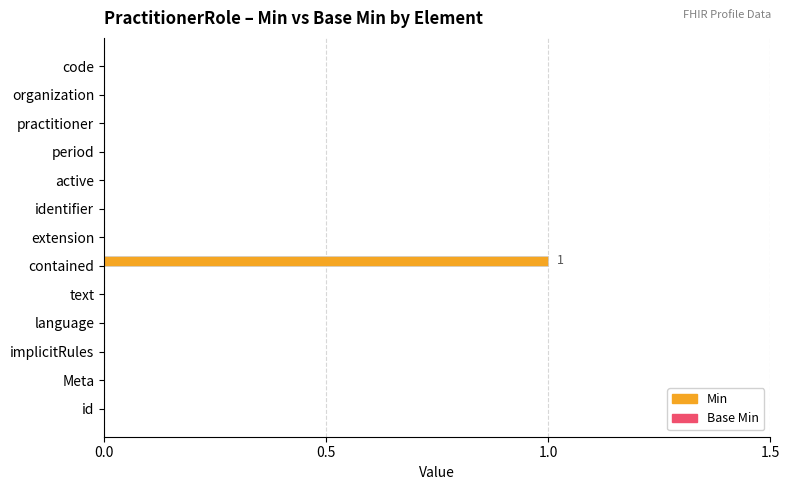

Is it true that the value at language is 0?

True